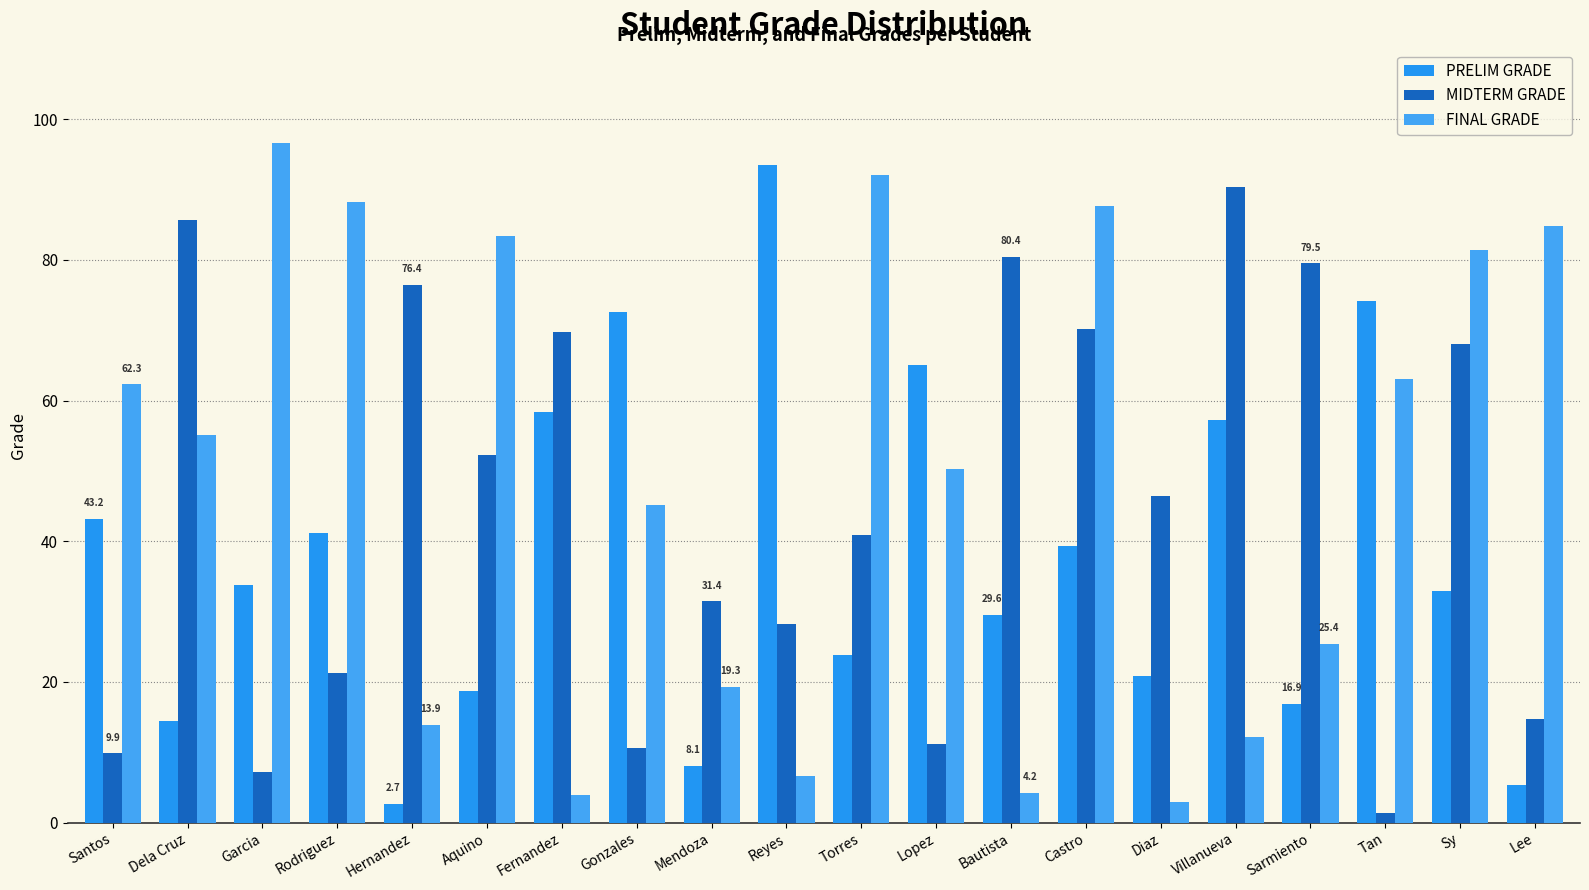

Is the value of MIDTERM GRADE at Hernandez greater than the value of FINAL GRADE at Reyes?

Yes